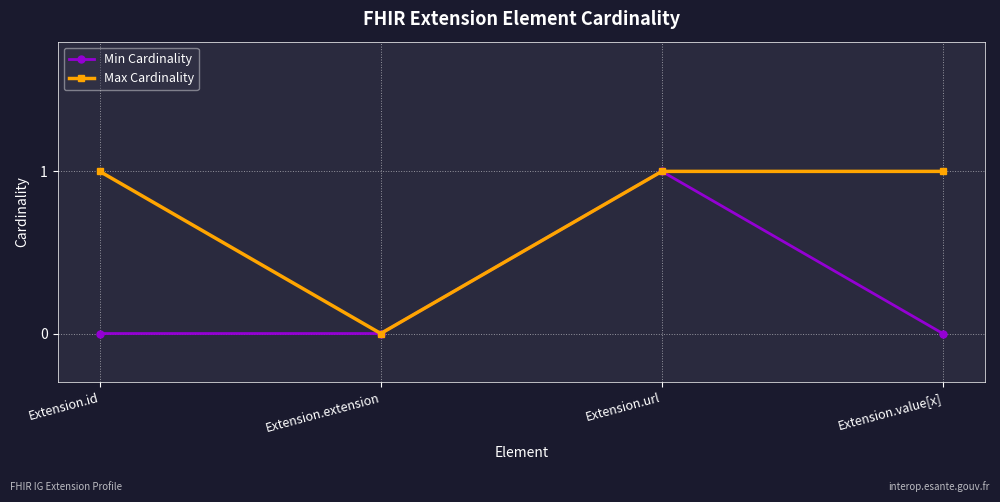

How many distinct data groups are displayed?

2